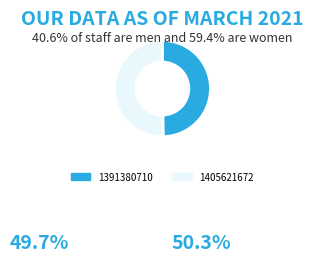

Which category has the biggest portion of the pie?

1405621672